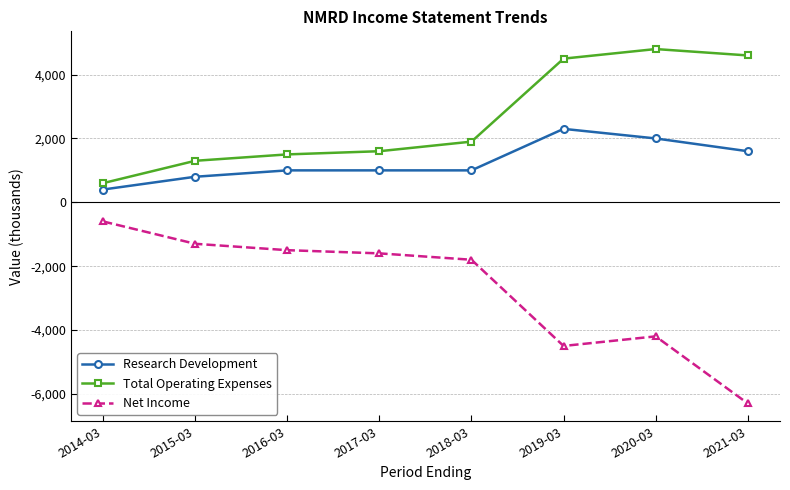

True or false: Net Income and Total Operating Expenses cross at least once.

False